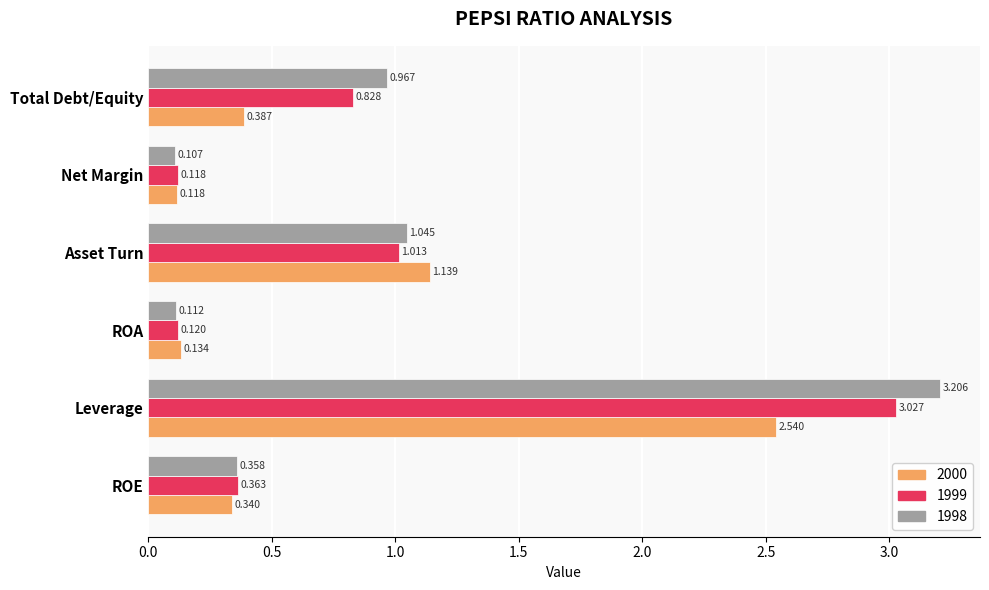

At which label is 1999 closest to 1?

Asset Turn